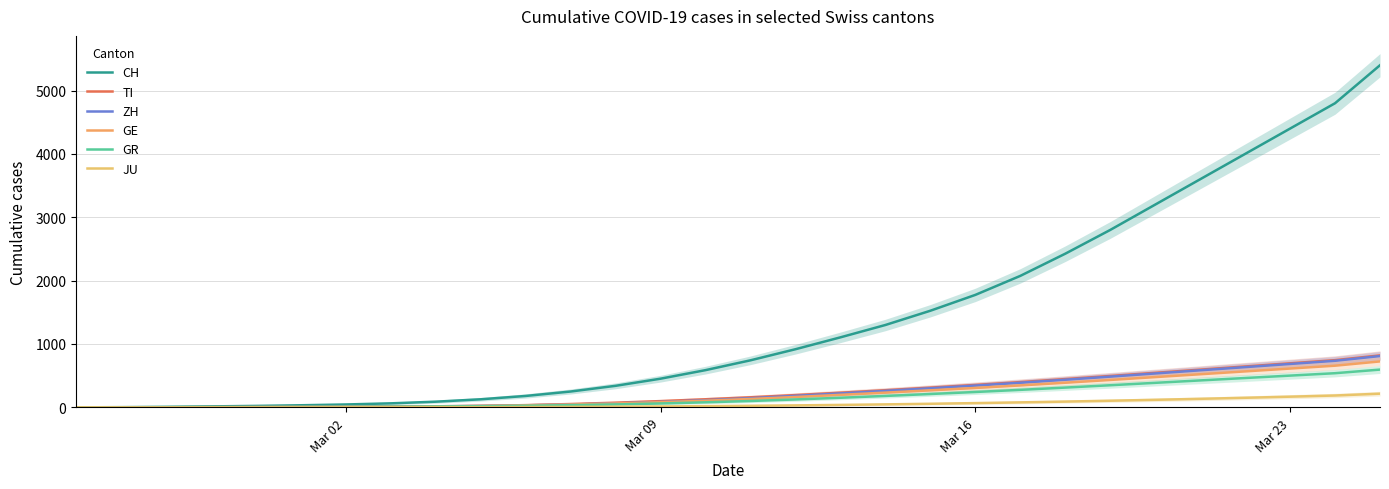

Reading right to left, list all the values displayed in this chart.

CH: 5400.0	4800.0	4400.0	4000.0	3600.0	3200.0	2800.0	2425.0	2075.0	1775.0	1525.0	1300.0	1105.0	917.5	742.5	587.5	452.5	340.0	250.0	180.0	127.2	89.5	63.2	45.5	33.0	22.8	15.0	7.8	3.0	0.0
TI: 820.0	745.0	695.0	645.0	595.0	545.0	495.0	446.2	398.8	353.8	311.2	270.0	231.2	193.8	158.8	127.5	98.8	73.8	52.5	35.0	22.0	13.0	7.2	4.0	2.2	1.5	1.2	0.8	0.5	0.0
ZH: 810.0	735.0	685.0	635.0	585.0	535.0	485.0	436.2	388.8	343.8	301.2	260.0	220.0	181.2	145.0	112.5	85.0	62.5	45.0	32.0	22.8	16.5	12.0	9.0	6.2	4.2	2.5	1.0	0.5	0.0
GE: 725.0	657.5	612.5	567.5	522.5	477.5	432.5	388.8	346.2	306.2	268.8	232.5	197.5	163.8	132.5	105.0	81.2	61.2	45.0	32.0	22.8	16.5	12.5	10.0	7.8	5.5	3.5	1.5	0.5	0.0
GR: 596.0	539.0	501.0	463.0	425.0	387.0	349.0	312.0	276.2	242.5	210.8	180.2	151.5	124.8	100.5	79.5	61.5	46.5	34.5	25.0	18.0	13.2	9.8	7.8	6.8	5.0	4.0	2.5	1.0	0.0
JU: 216.0	187.0	168.5	151.0	134.5	119.0	104.5	91.0	78.5	67.0	56.5	47.0	38.5	31.0	24.5	19.0	14.2	10.5	7.5	5.2	3.8	2.5	1.8	1.2	1.0	1.0	0.8	0.5	0.2	0.0